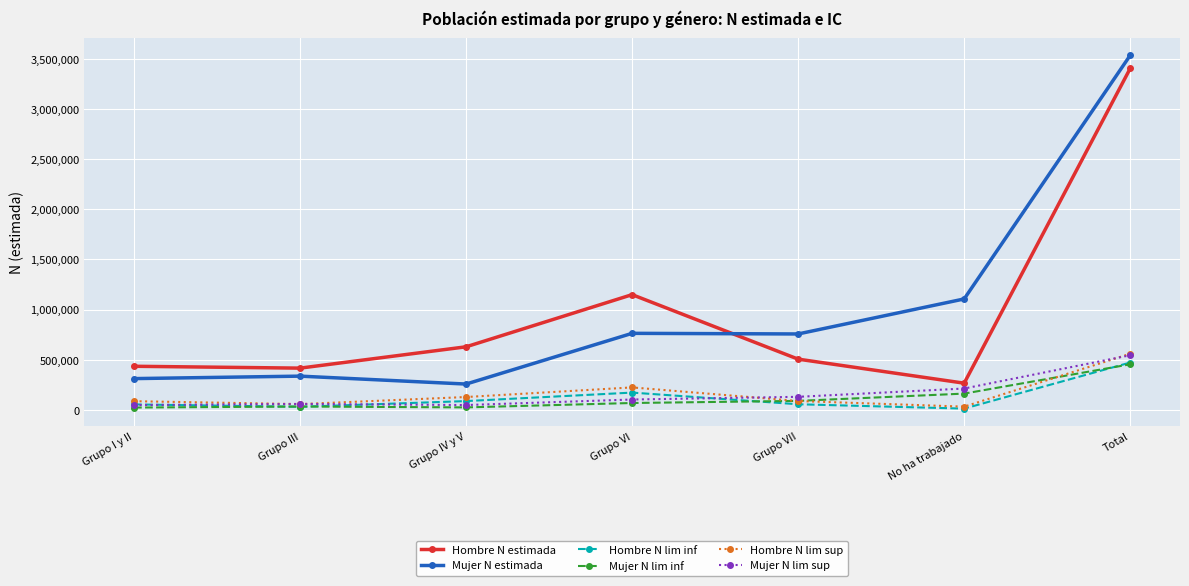

How many lines are shown in the chart?

6